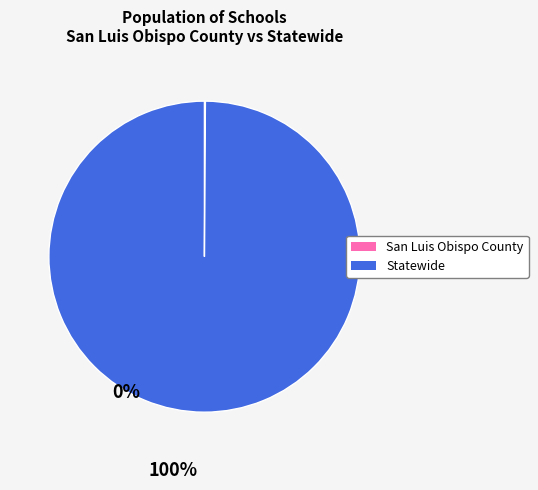

Is Statewide the majority of the pie?

Yes